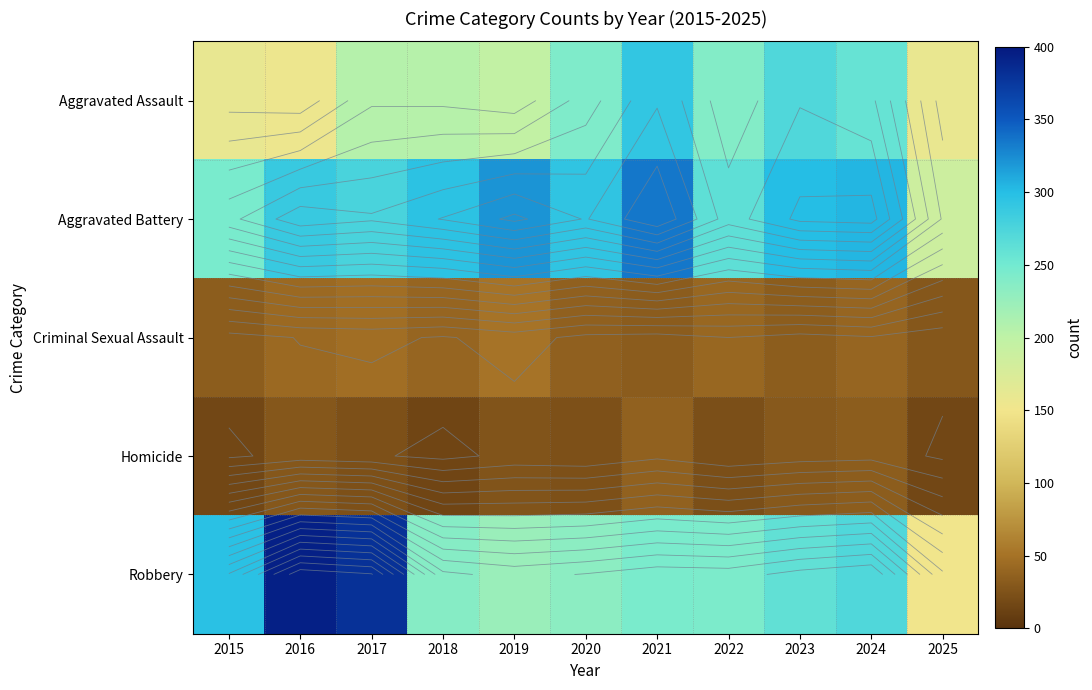

Which series has the largest range (max minus min)?

Robbery